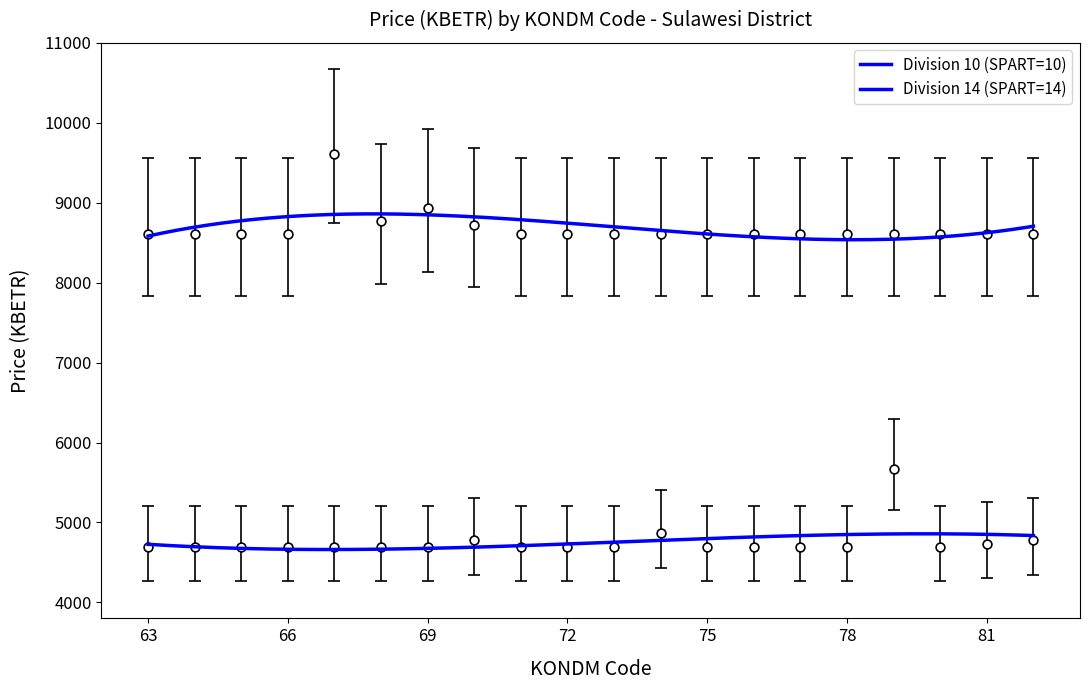

At how many categories does at least one series exceed 7109?

20